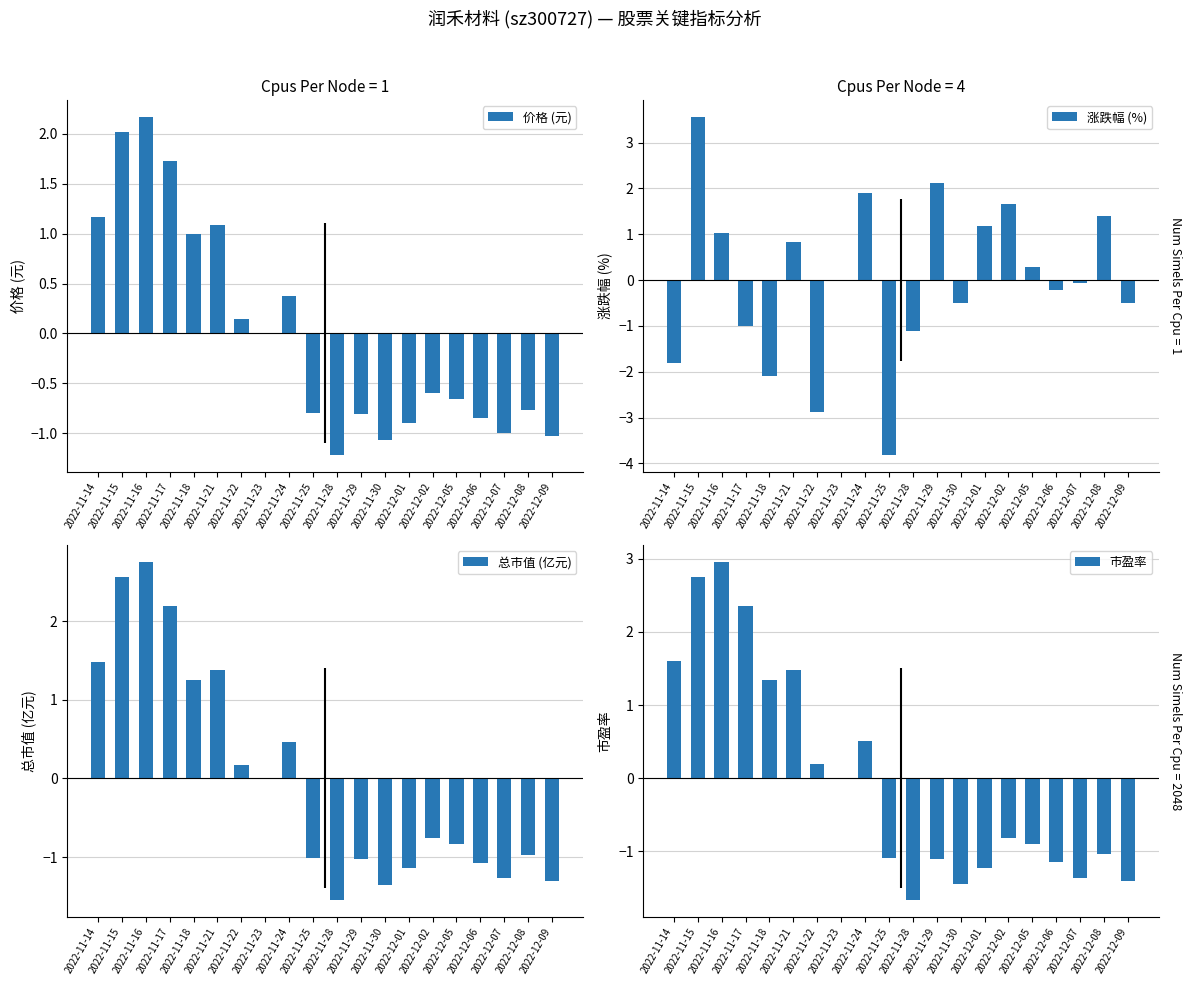

At which label is 价格 (元) closest to 0?

2022-11-23